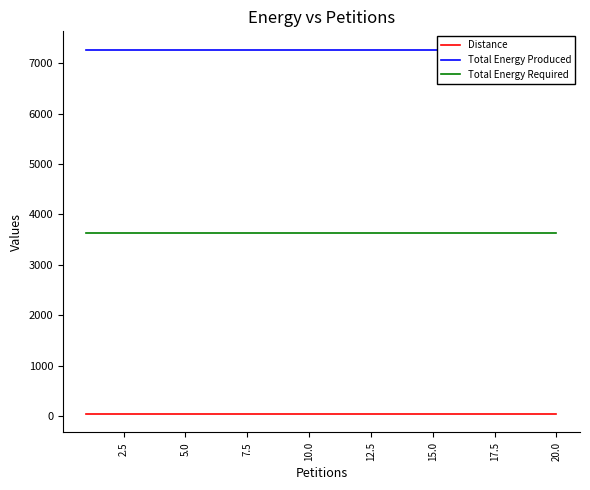

Between 10 and 15, which series saw the biggest shift?

Distance